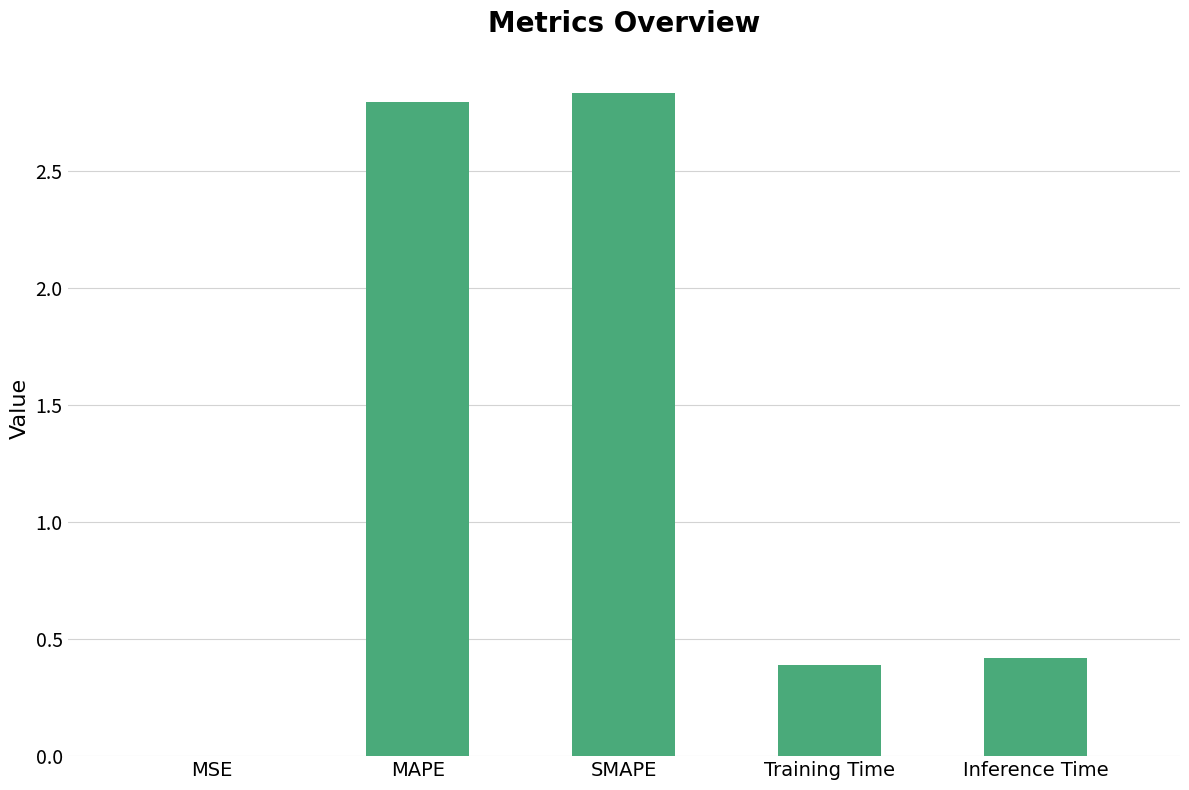

Which has a higher value, MSE or Inference Time?

Inference Time